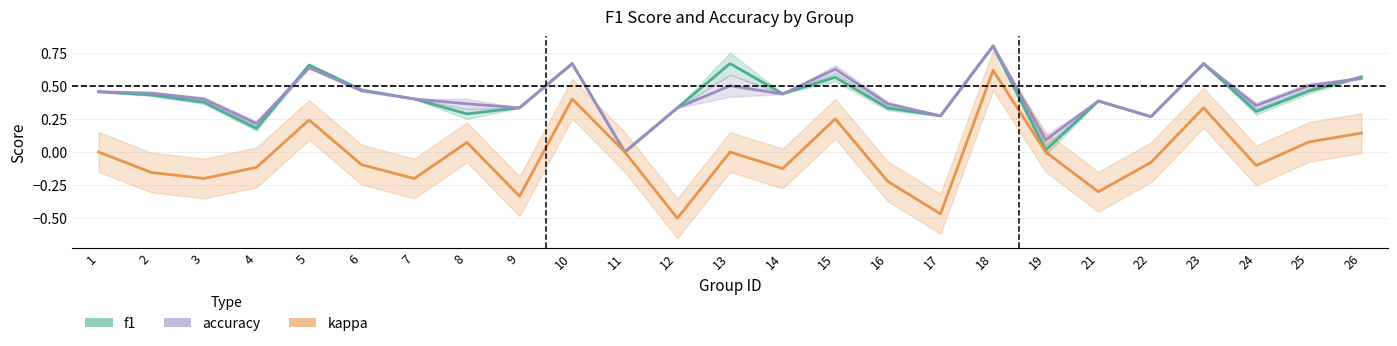

Does the chart have visible grid lines?

Yes